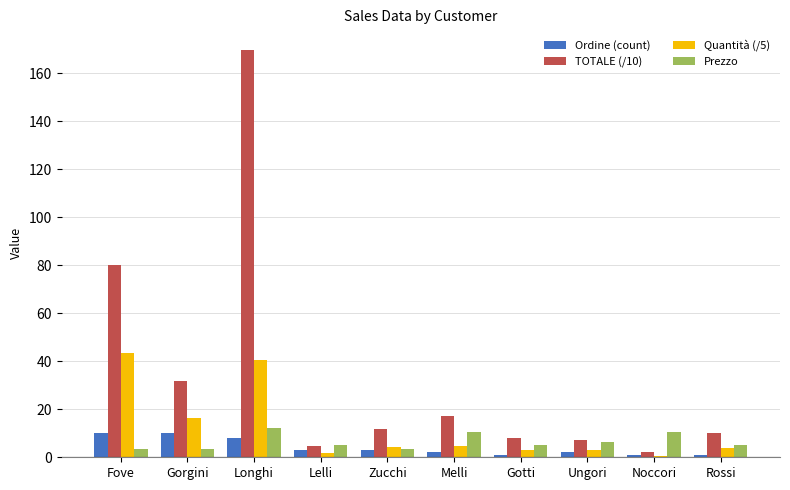

What is the sum of all TOTALE (/10) values?

342.2